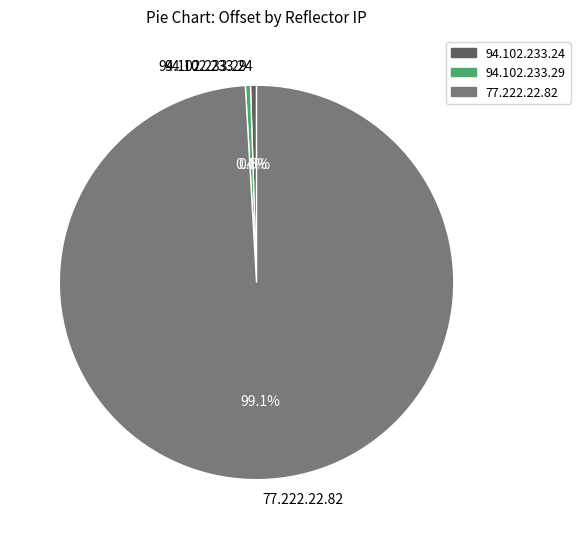

Count the number of slices in the pie.

3